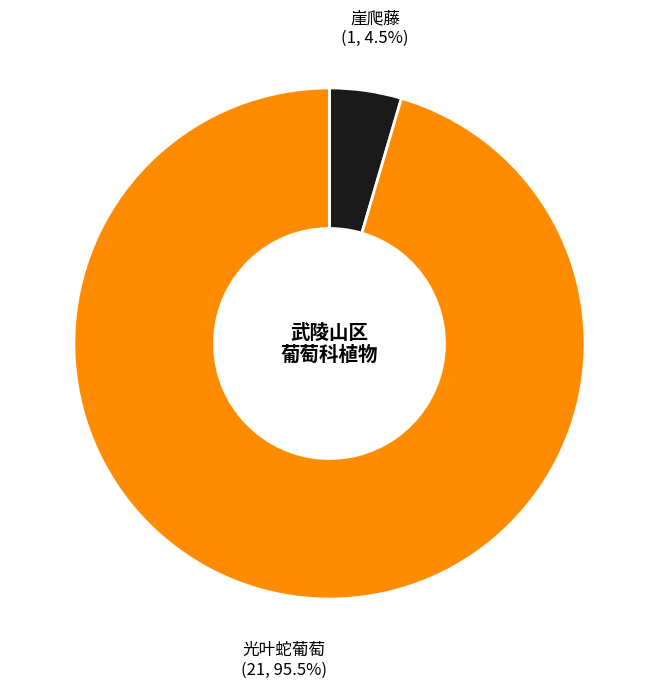

Does 光叶蛇葡萄 account for over 50% of the chart?

Yes